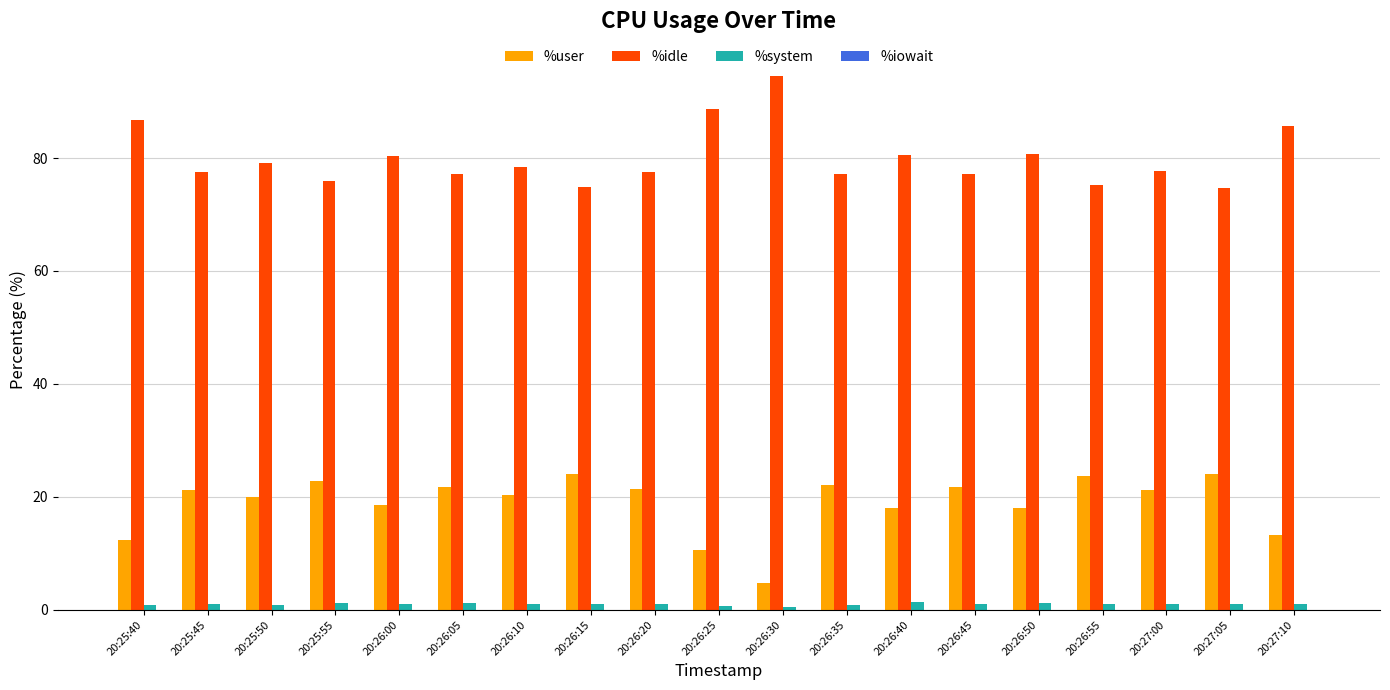

The %system series shows 1.1 at 20:26:20. True or false?

True